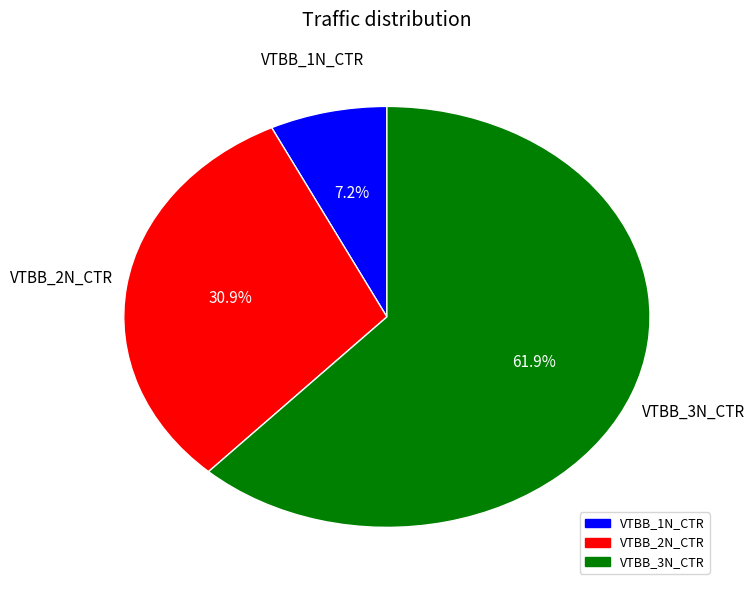

How many segments does this pie chart have?

3